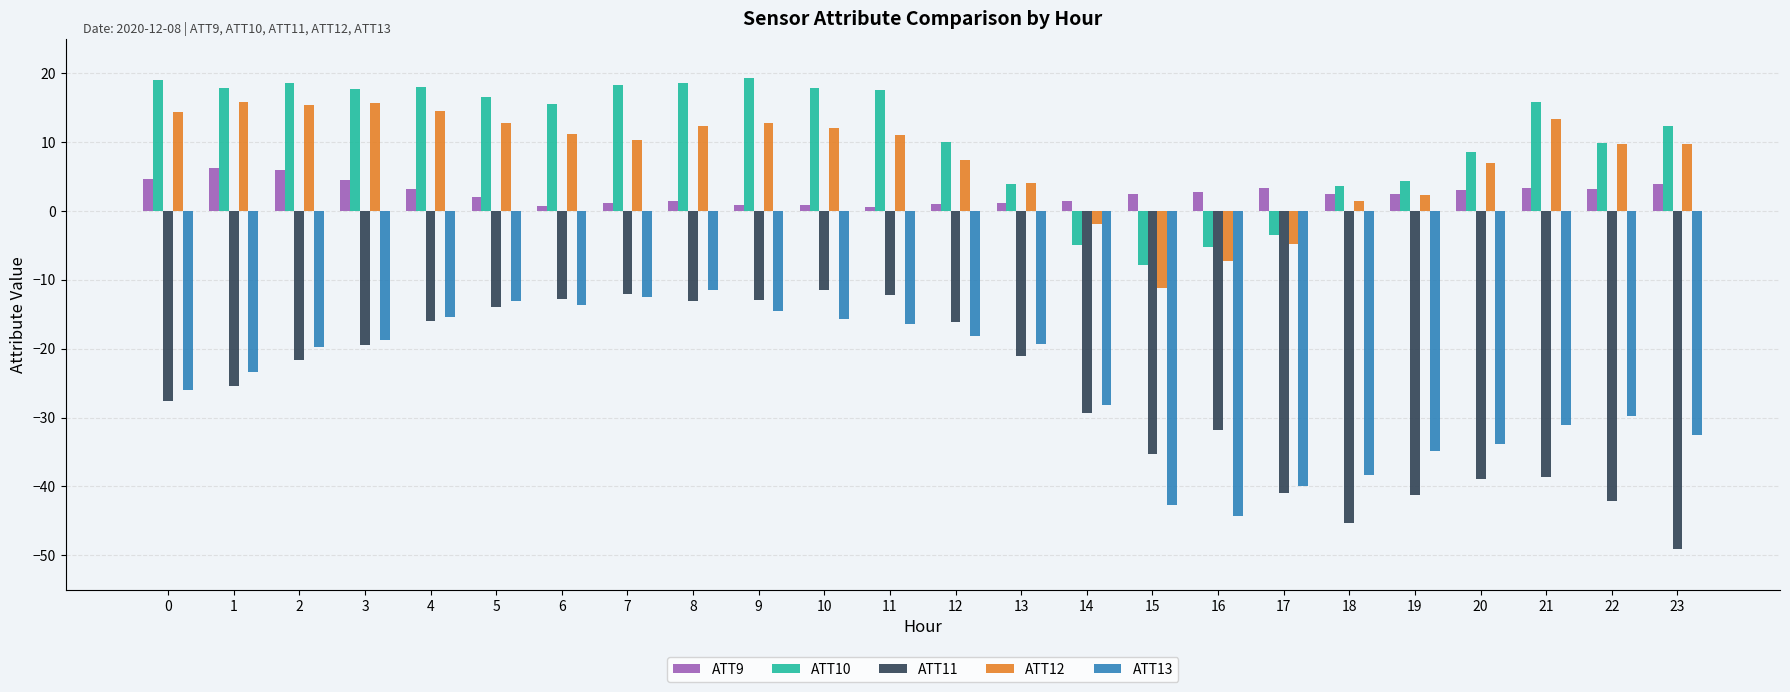

What is the maximum value shown in the chart?

19.4